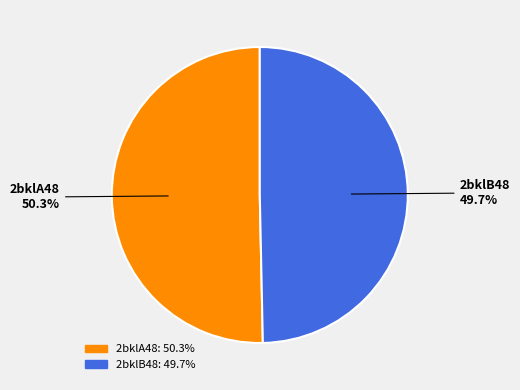

What percentage is the 2bklA48 slice, to the nearest percent?

50%